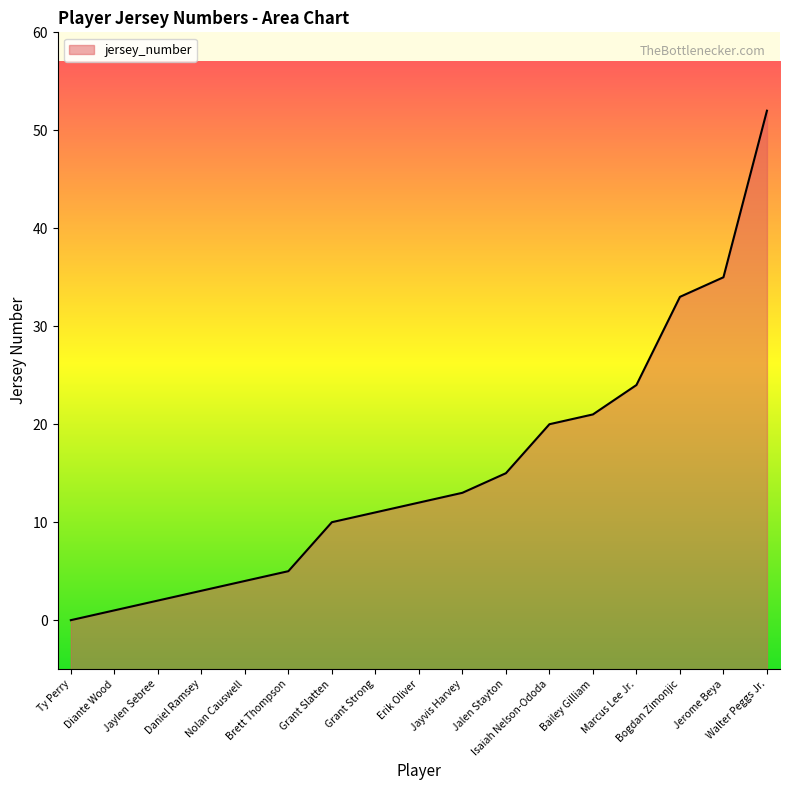

True or false: the data has more than 0 interior local peaks.

False